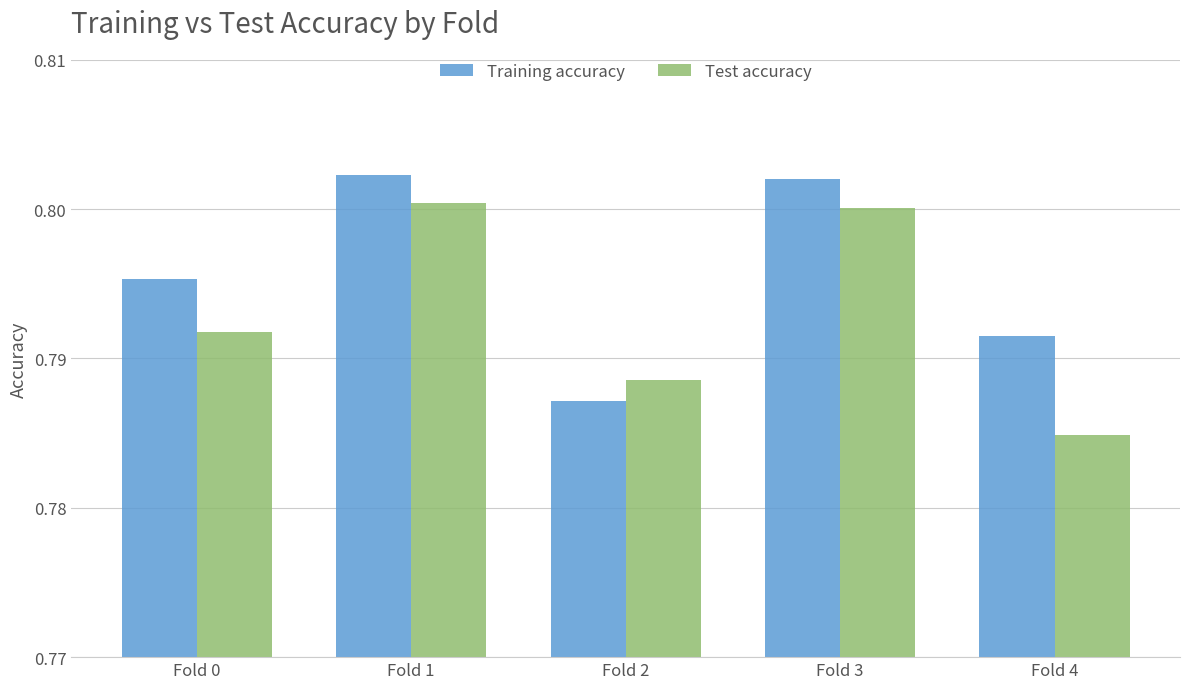

What are all the series names shown in the legend?

Training accuracy, Test accuracy